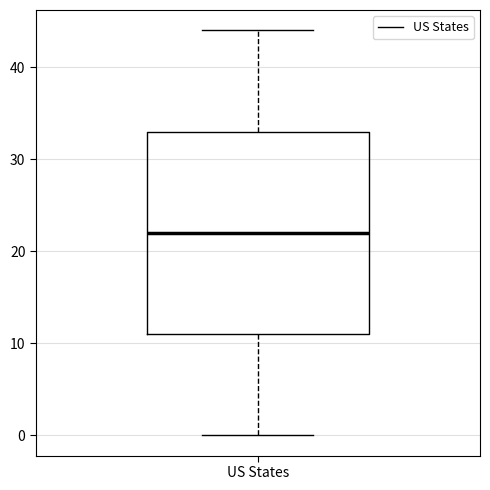

Where does the lower whisker of the box for US States end on the y-axis? The values are not printed on the chart, so give them approximately, as read against the axis.

0